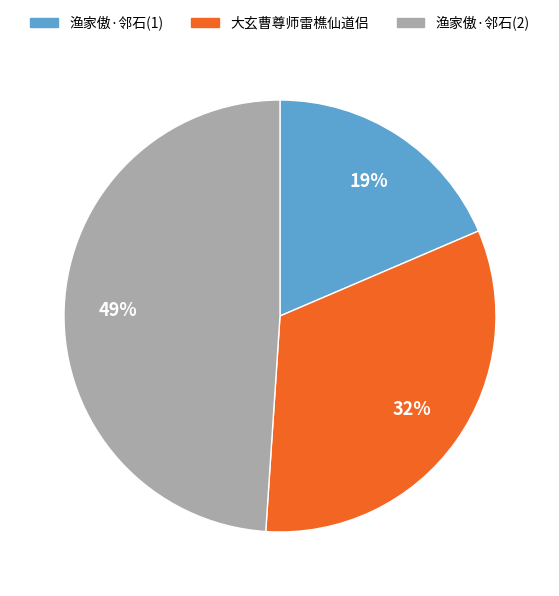

True or false: 渔家傲·邻石(2) accounts for 49% of the total.

True